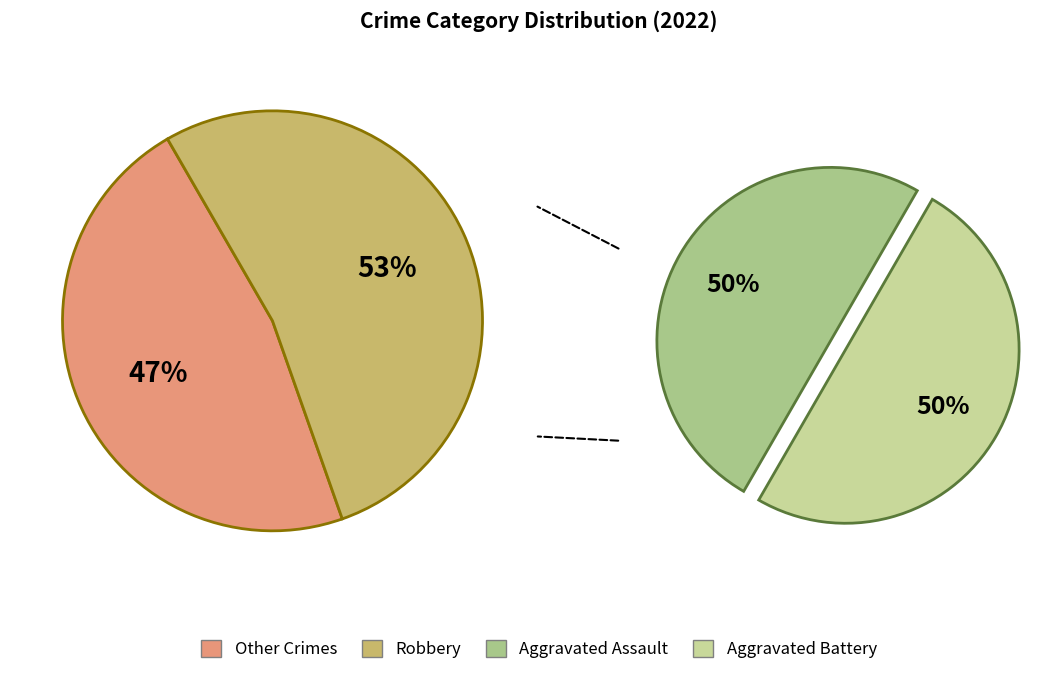

Is it true that Aggravated Battery is 34% of the pie?

False